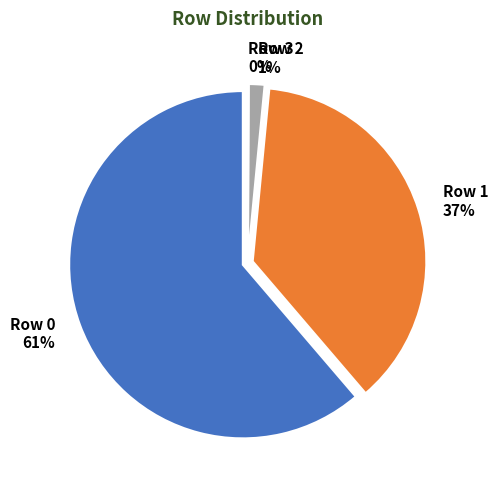

What is the smallest slice in the pie chart?

3